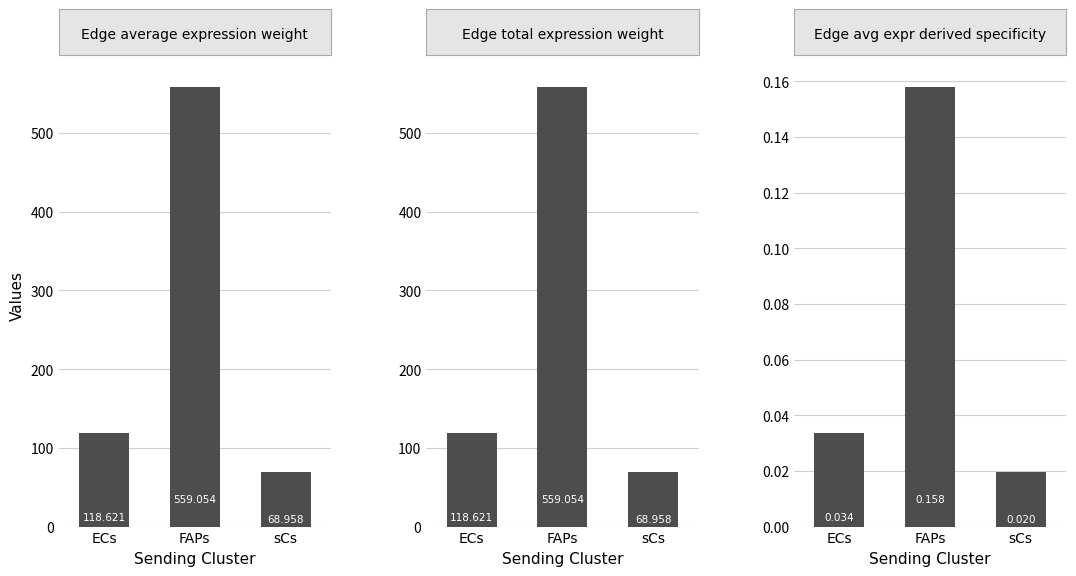

Are the bars horizontal?

No